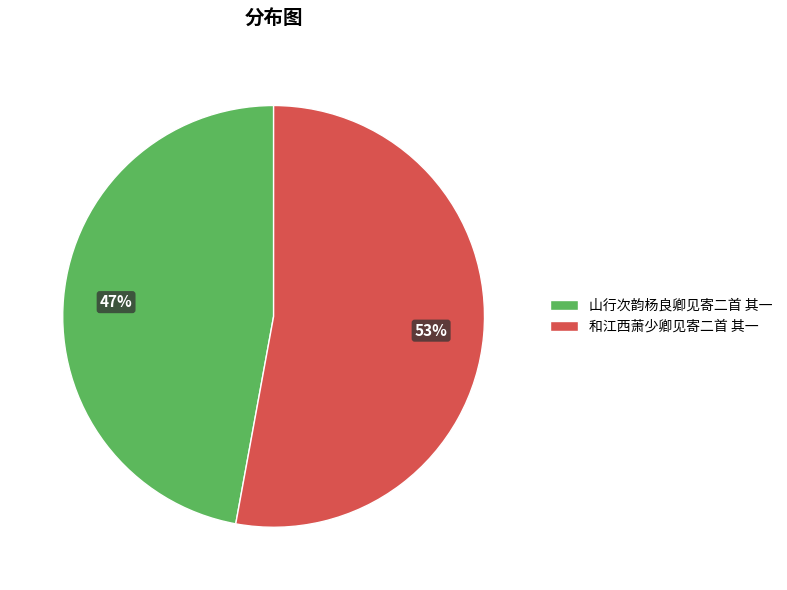

To the nearest percent, what is the combined percentage of 和江西萧少卿见寄二首 其一 and 山行次韵杨良卿见寄二首 其一?

100%